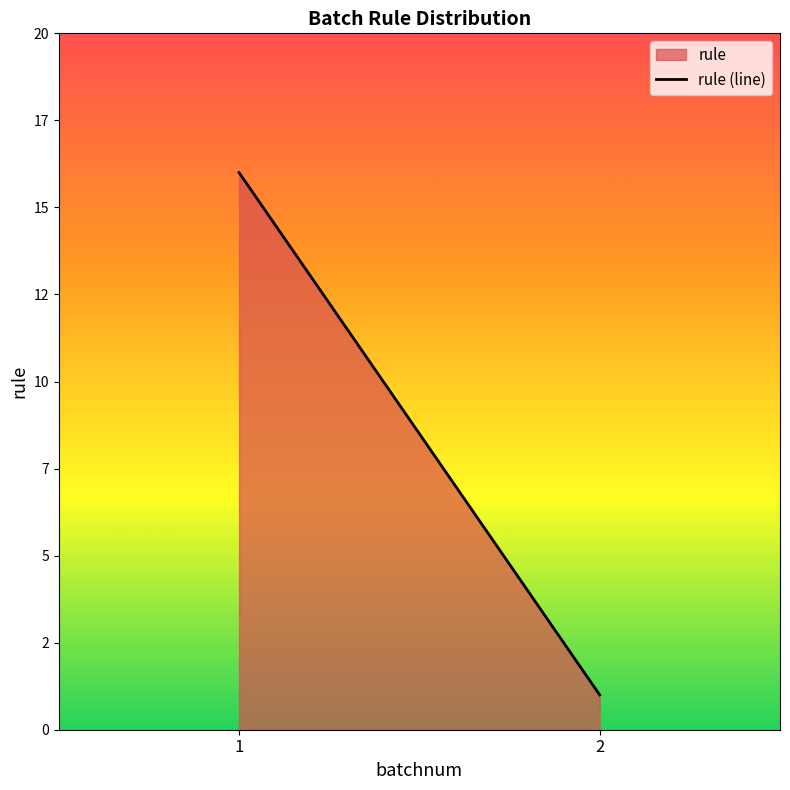

The value at 2 is 1. True or false?

True